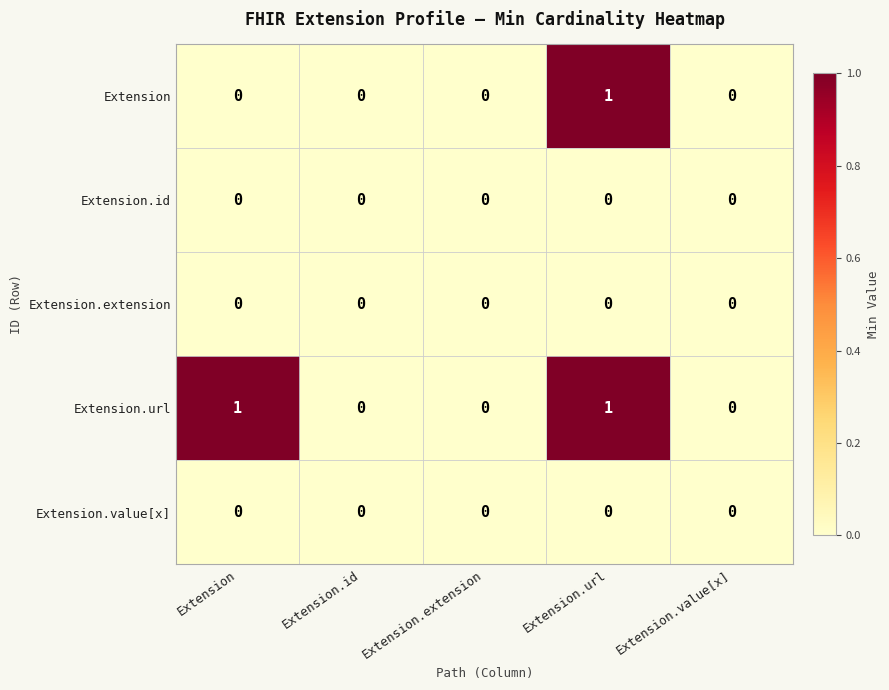

Which category has the highest value in the Extension series?

Extension.url